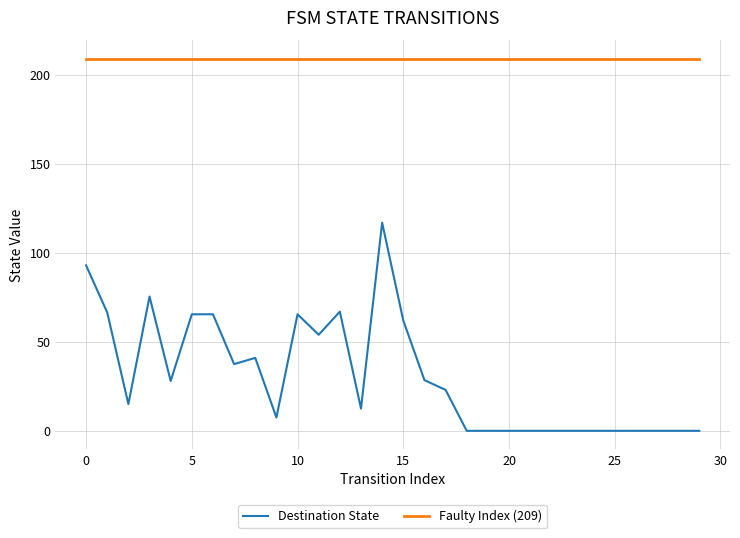

True or false: Faulty Index (209) and Destination State intersect in this chart.

False